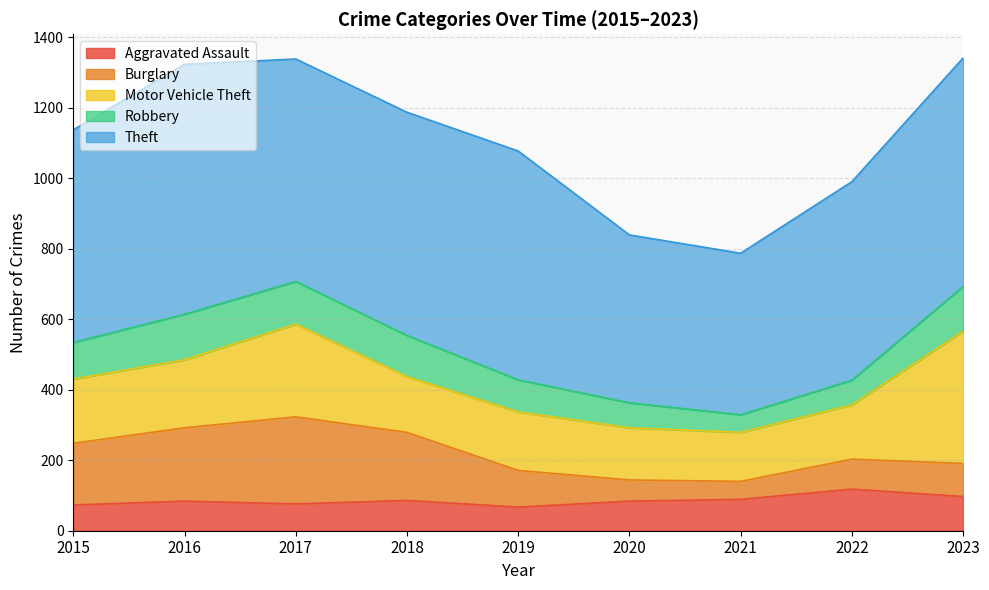

True or false: Theft has a value of 364 at 2022.

False